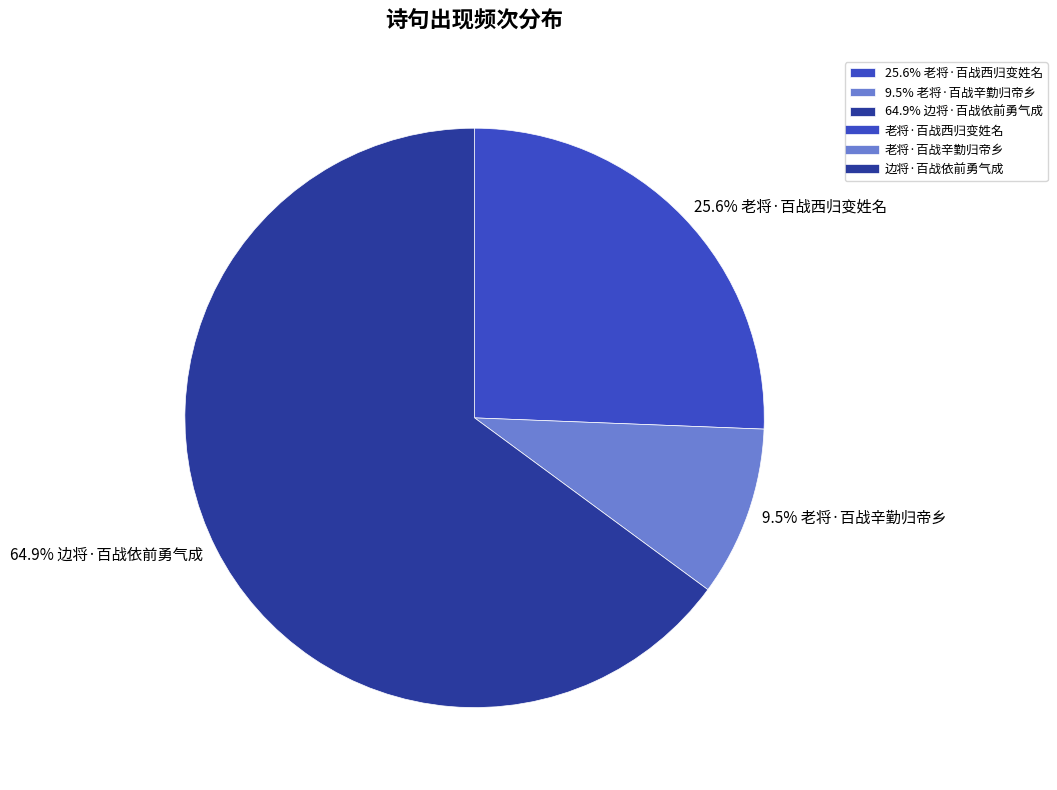

What is the majority slice?

64.9% 边将·百战依前勇气成